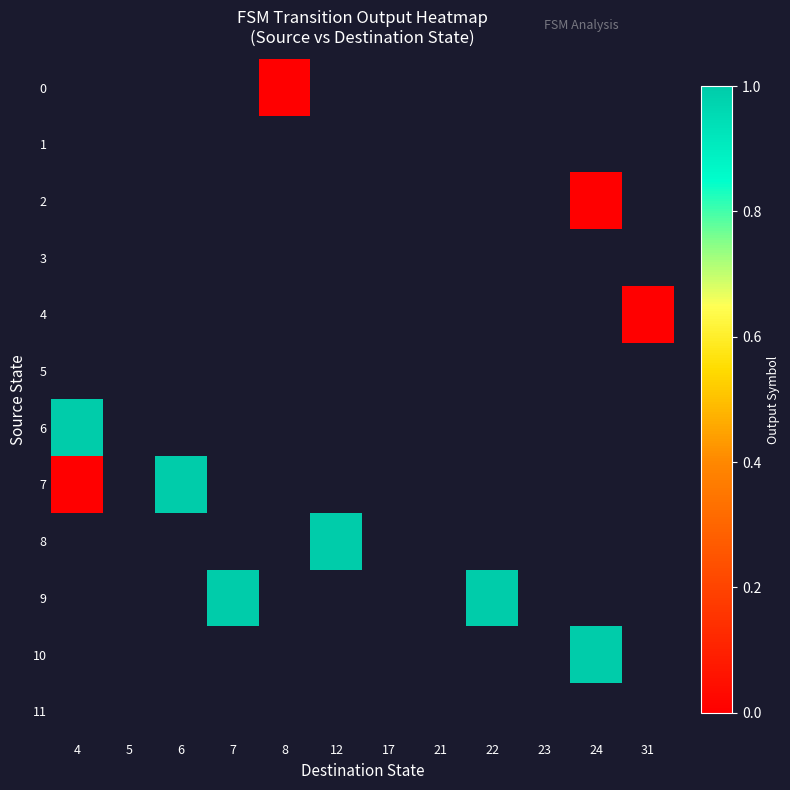

Which category has the lowest value in the 11 series?

4